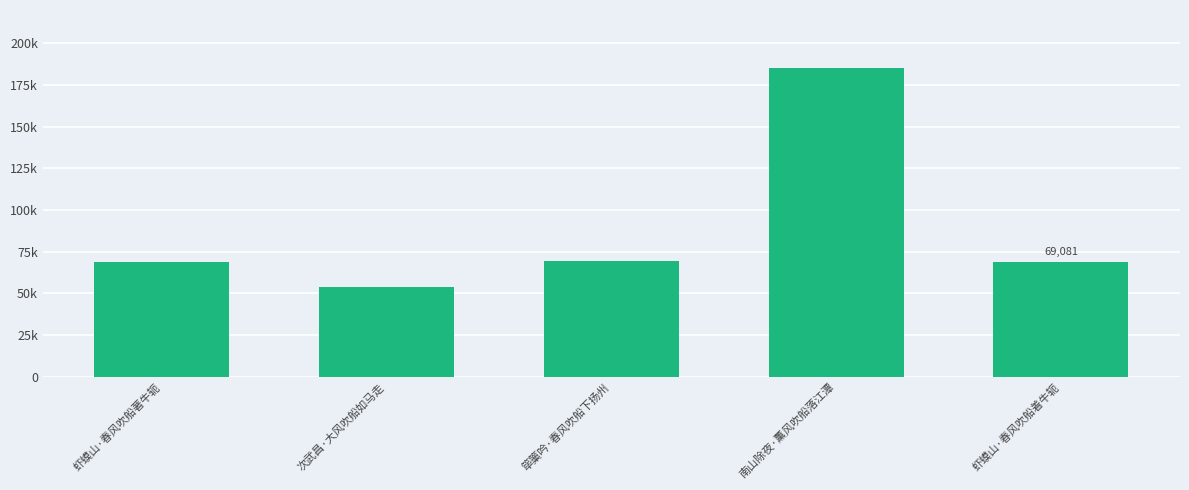

Does the chart contain any negative values?

No